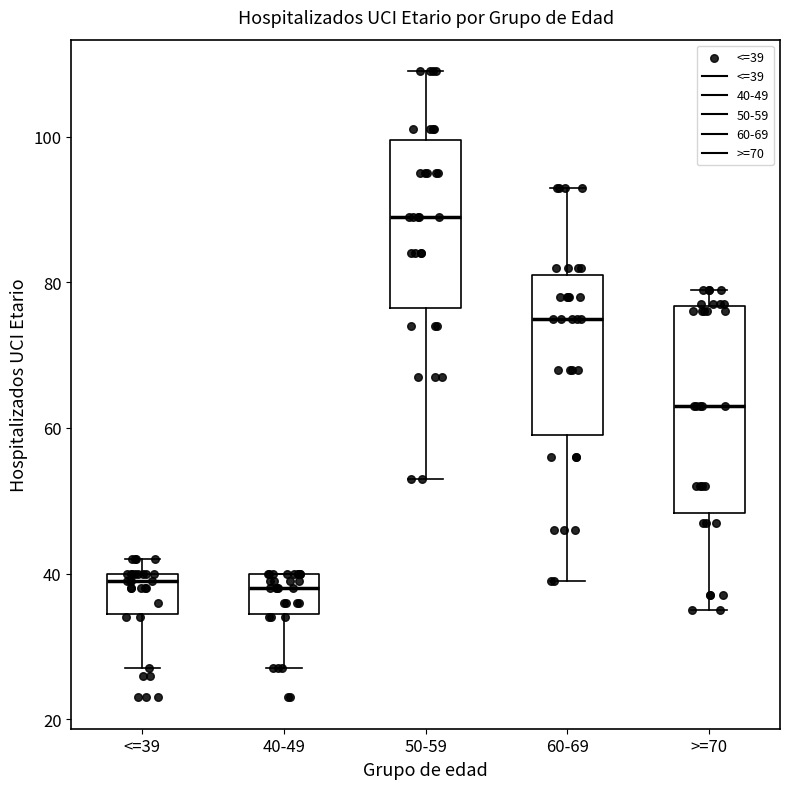

Reading left to right, read every box against the y-axis: the position of its median line, the range the box covers, and the ends of its whiskers. The values are not printed on the chart, so give them approximately, as read against the axis.

<=39: median 40 (just below the box's upper edge), box 34 to 40, whiskers 28 to 42
40-49: median 38, box 34 to 40, whiskers 28 to 40
50-59: median 90, box 76 to 100, whiskers 54 to 110
60-69: median 76, box 60 to 82, whiskers 40 to 94
>=70: median 64, box 48 to 76, whiskers 36 to 80